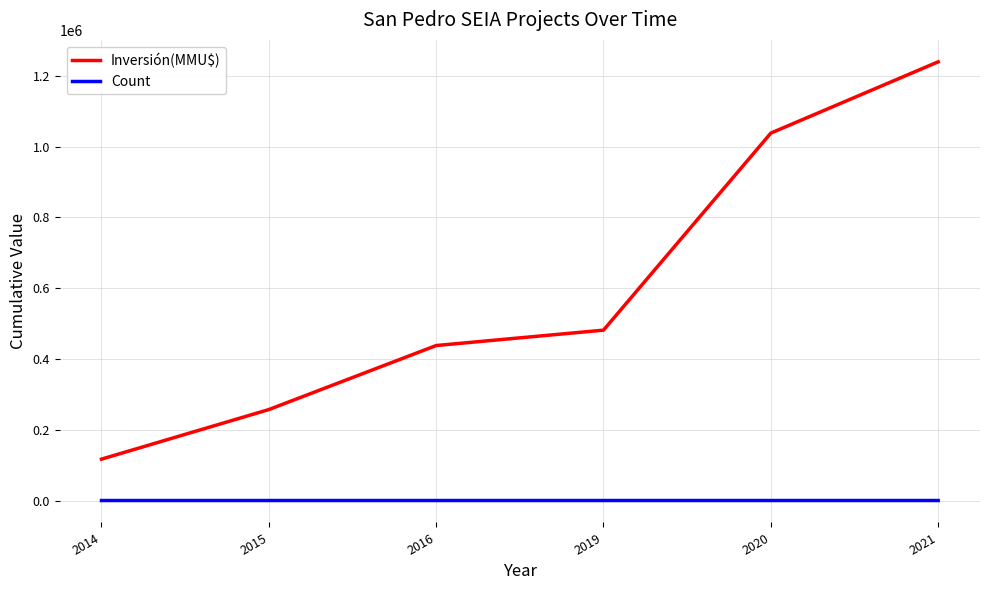

Does the chart have visible grid lines?

Yes